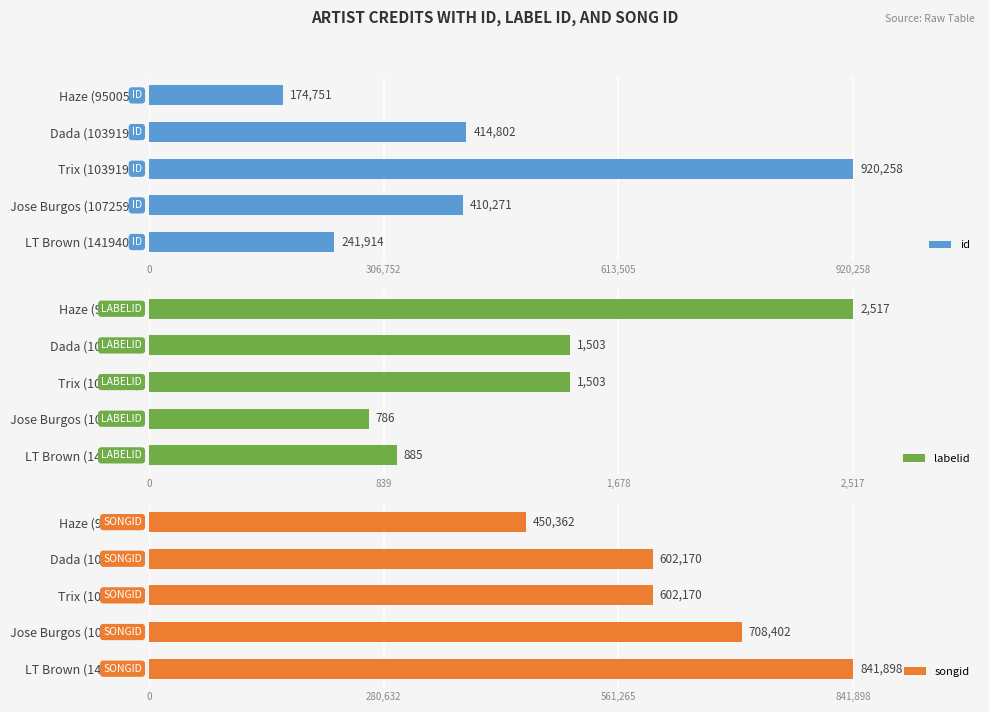

Rank the series by their average value, from highest to lowest.

songid, id, labelid